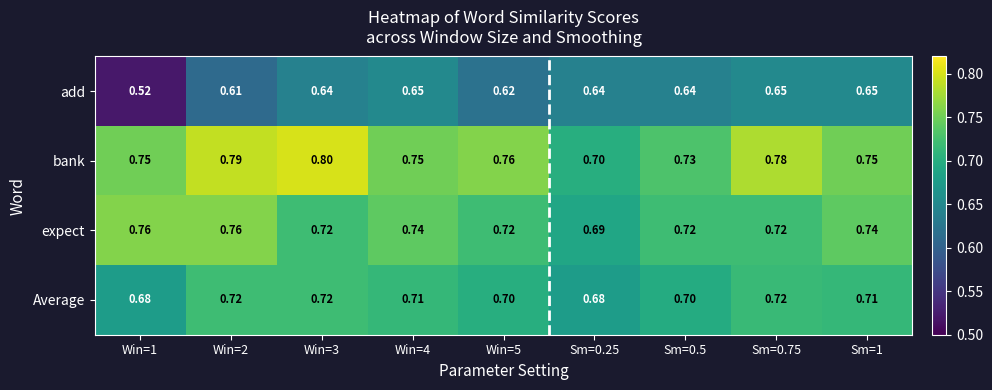

Rank the series at Win=2 from highest to lowest value.

bank, expect, Average, add